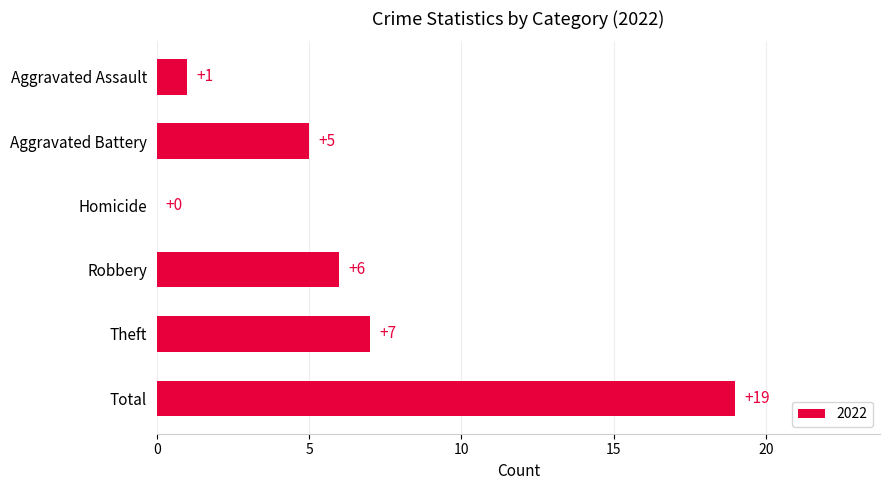

Approximately how many times larger is the value at Total compared to Theft?

2.7